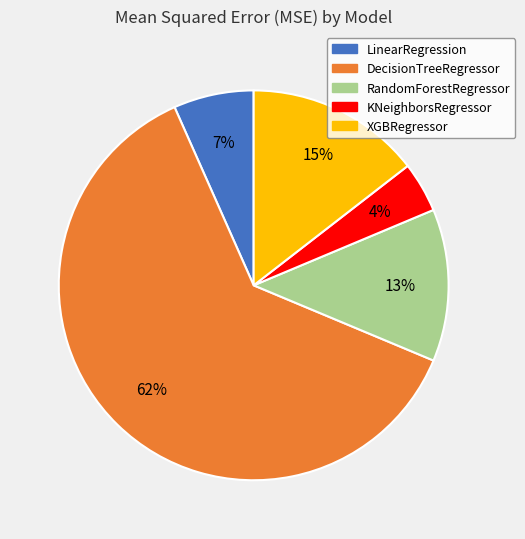

Is there any slice that represents more than half of the pie?

Yes